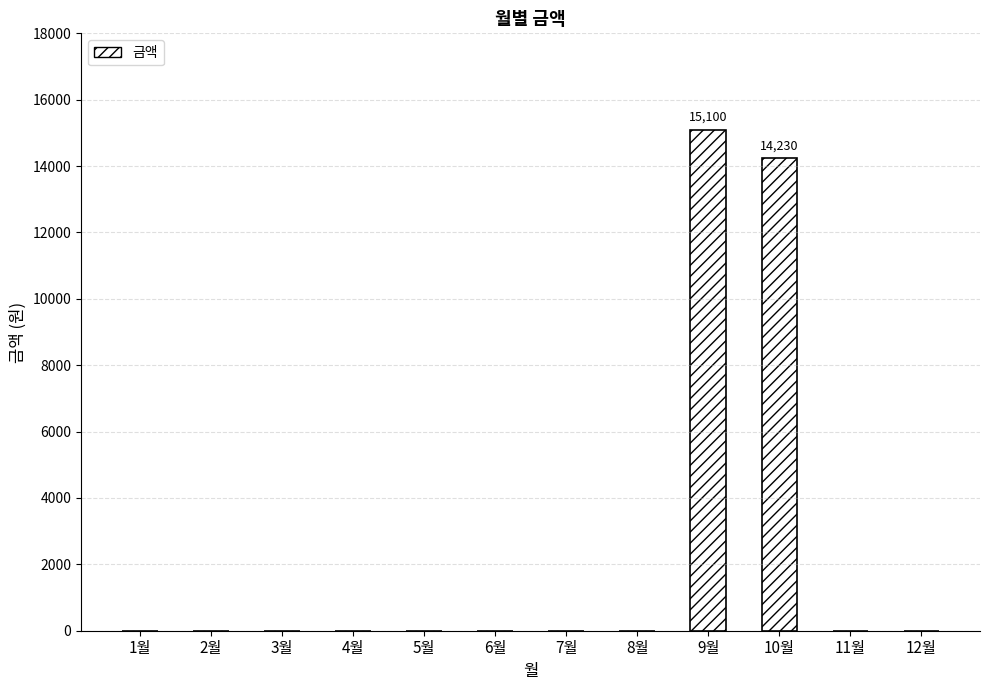

What is the sum of all values?

29330